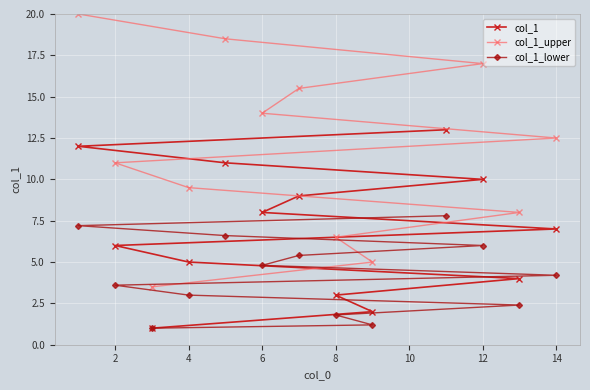

Rank the series by their average value, from highest to lowest.

col_1_upper, col_1, col_1_lower